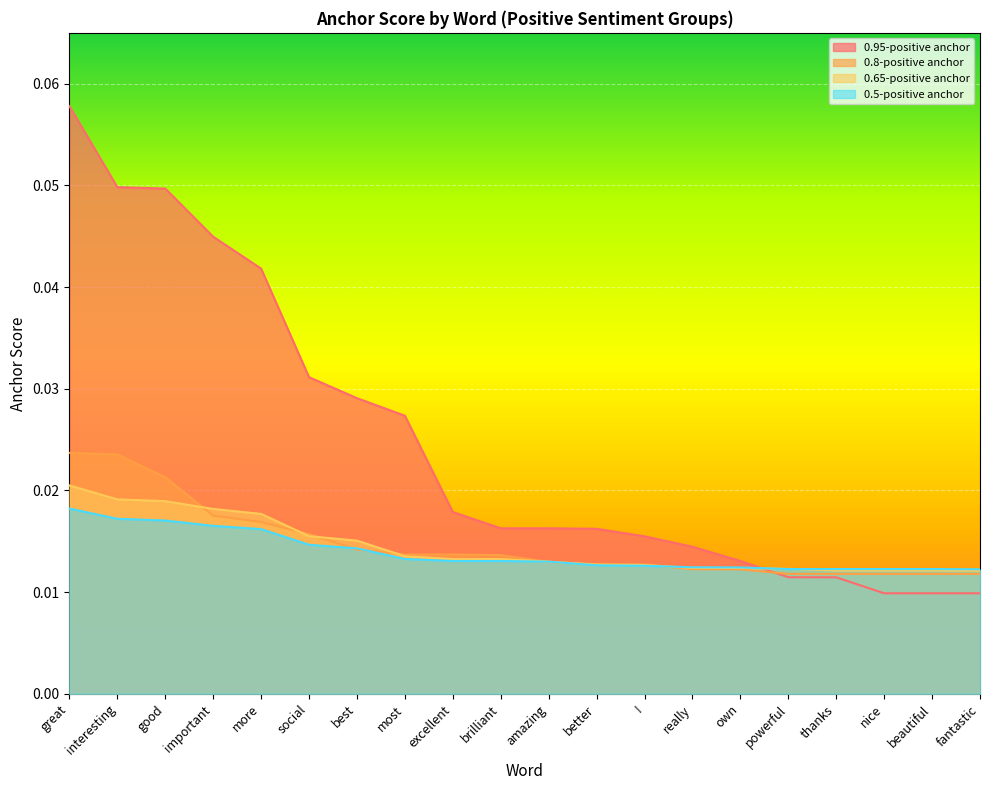

Which category has the highest value in the 0.5-positive anchor series?

great